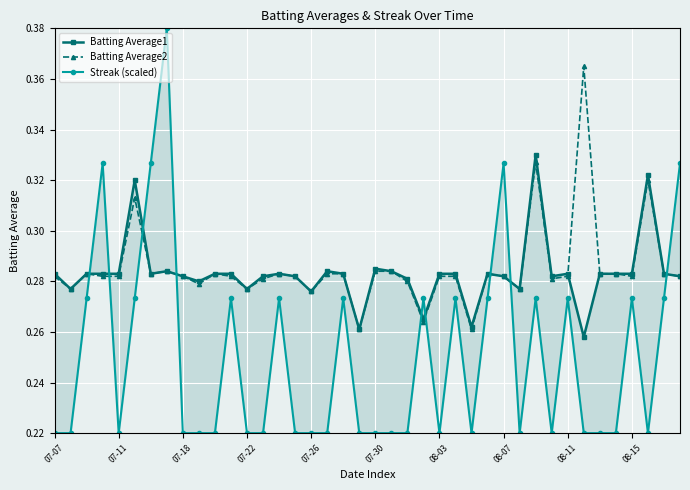

The value of Batting Average2 at 08-11 is 0.1. True or false?

False